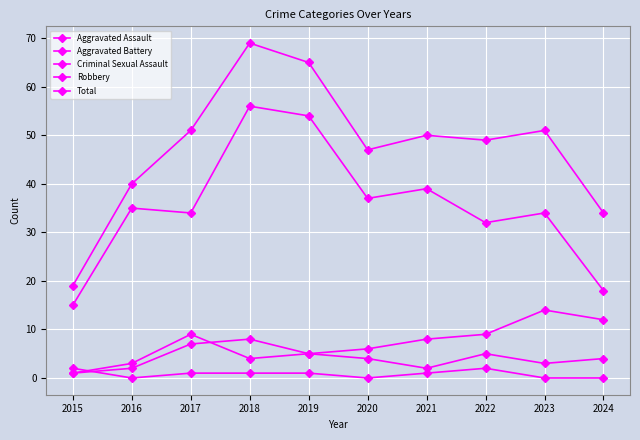

How many lines are shown in the chart?

5